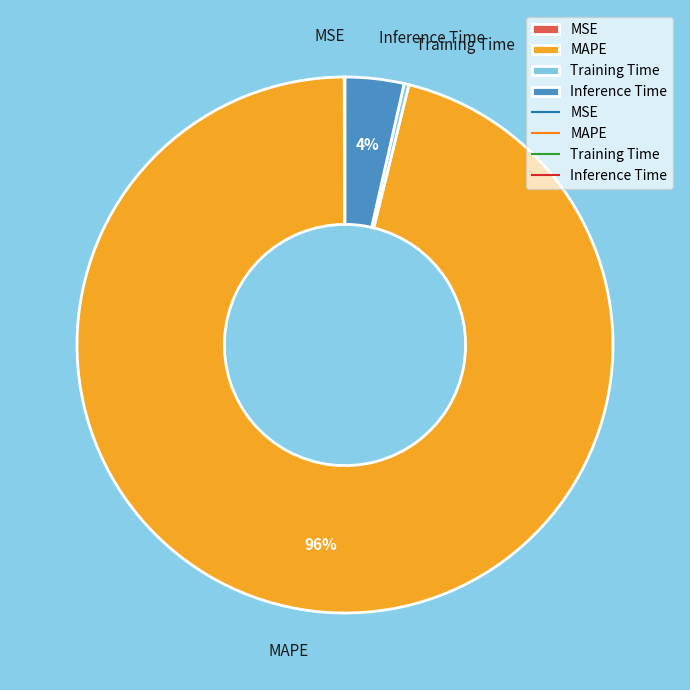

To the nearest percent, what is the difference between the largest and smallest slice percentages?

96%